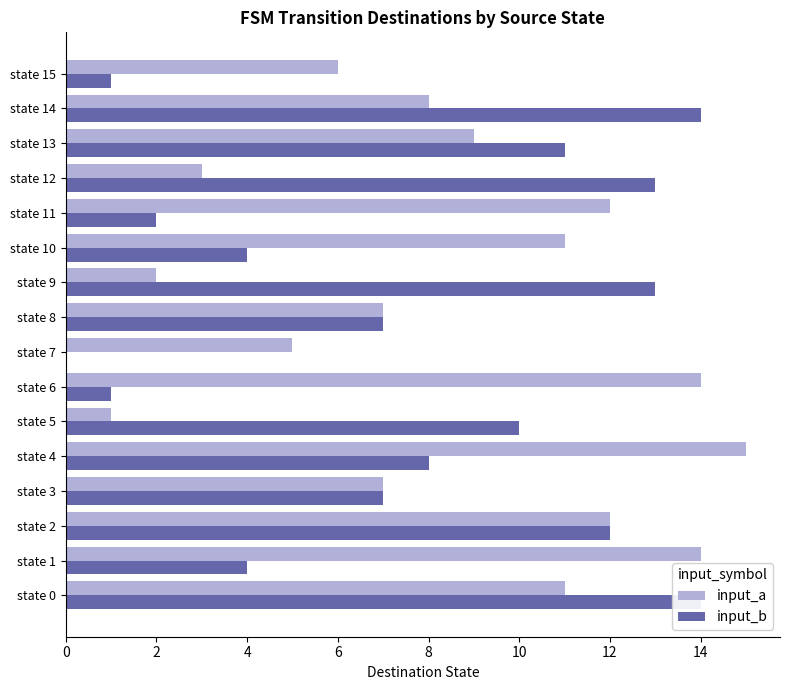

Rank the series by their average value, from lowest to highest.

input_b, input_a